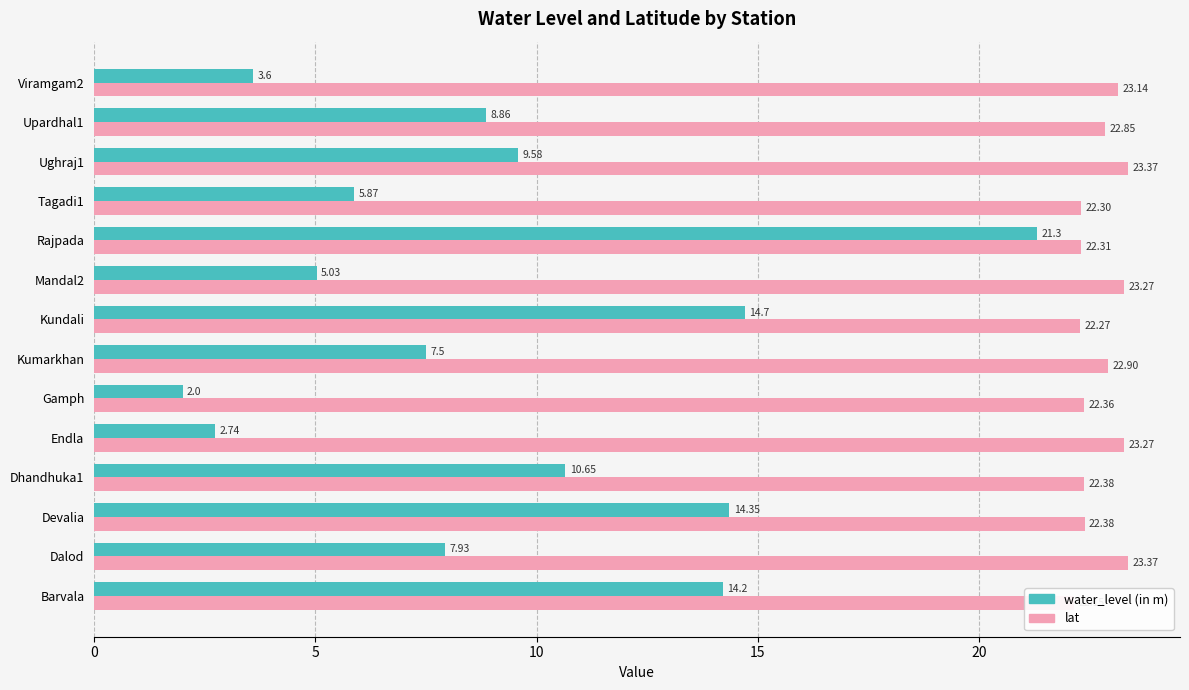

Which series has the largest total across all categories?

lat